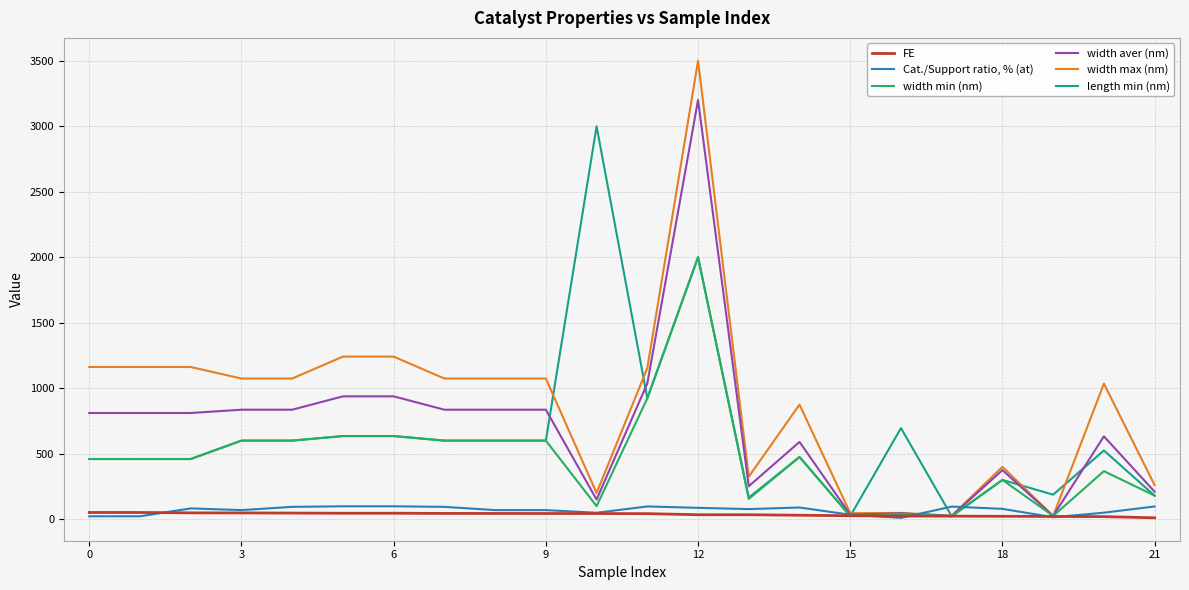

What is the greatest value displayed?

3500.0